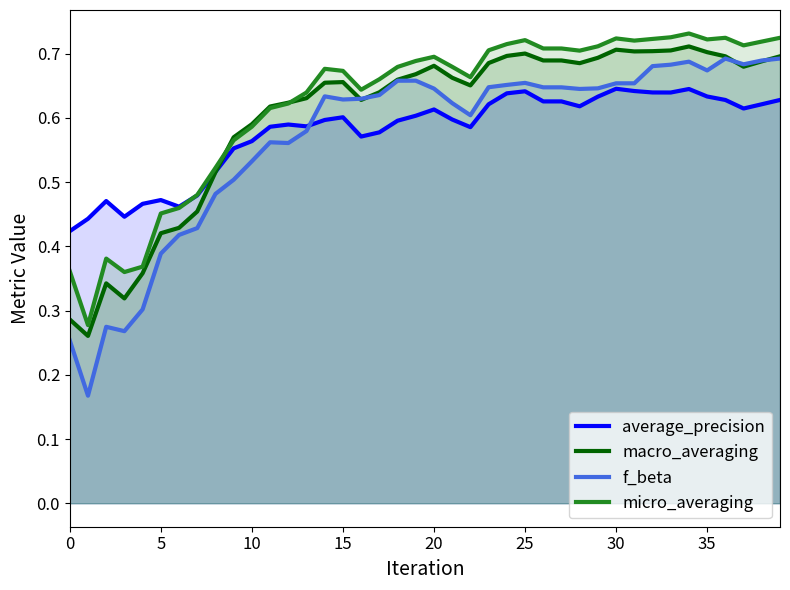

Which series has the largest range (max minus min)?

f_beta